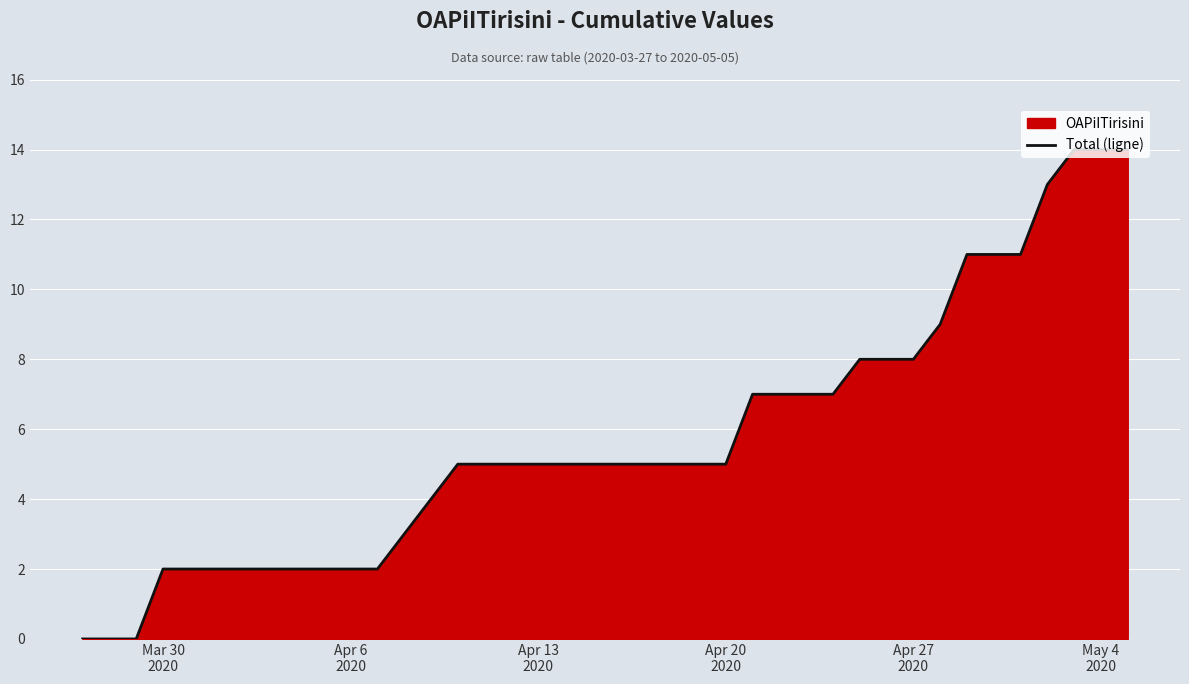

True or false: there are more than 1 points higher than both neighbors.

False